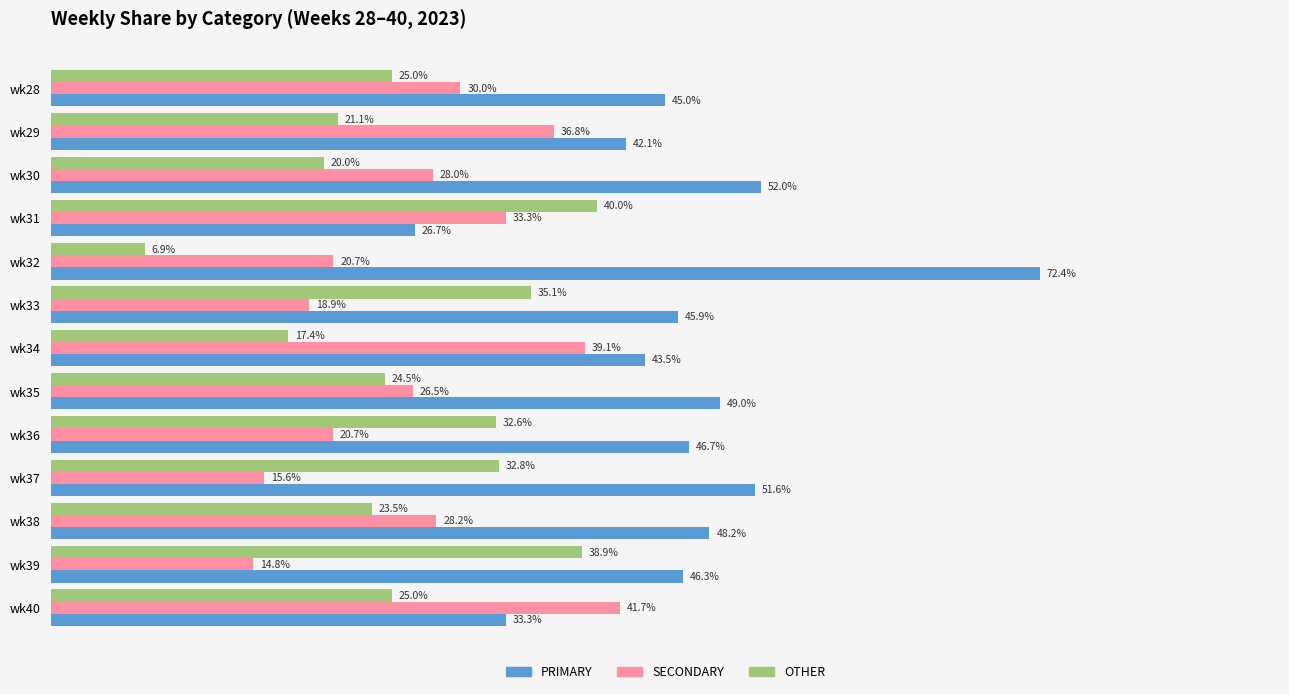

Which series has the largest range (max minus min)?

PRIMARY